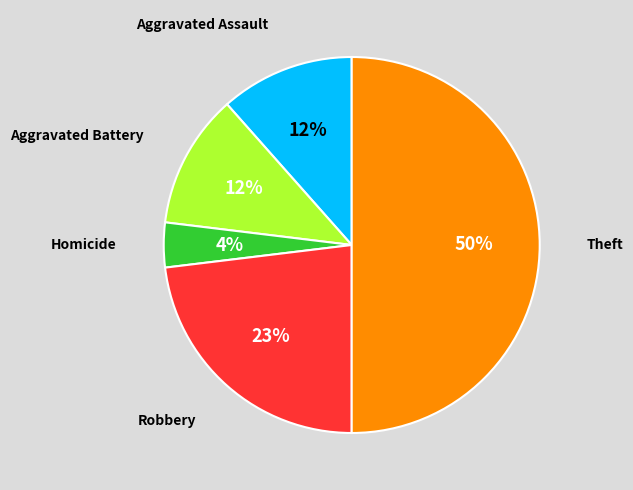

Count the number of slices in the pie.

5